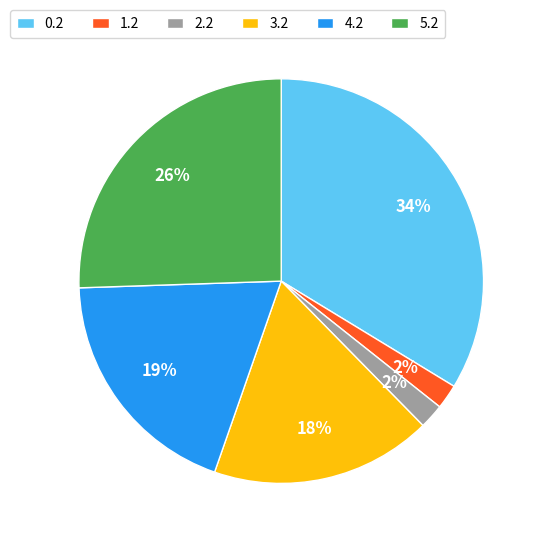

Is there a majority slice in this chart?

No